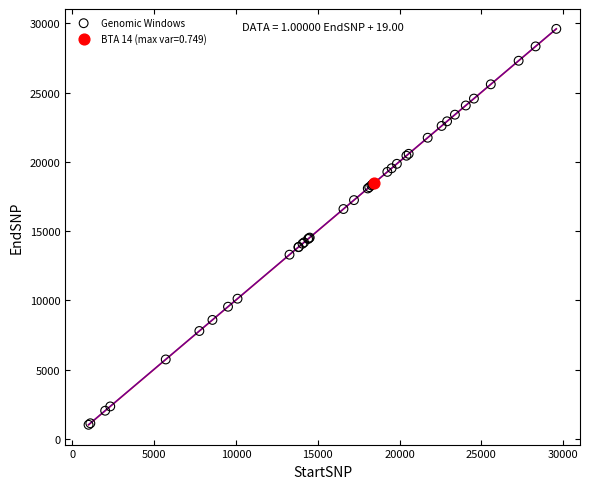

What are all the series names shown in the legend?

Genomic Windows, BTA 14 (max var=0.749)